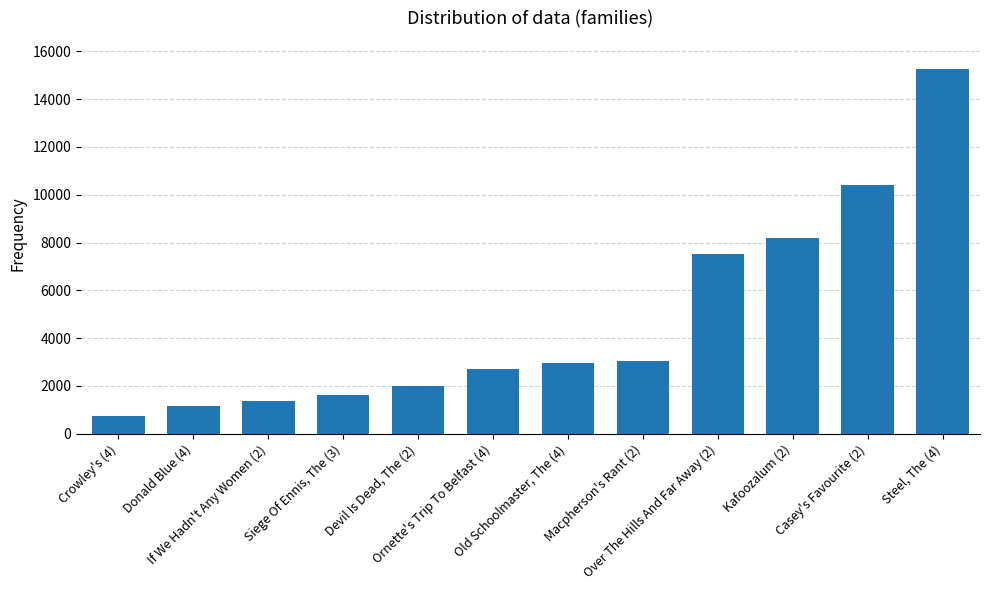

What is the smallest value displayed?

759